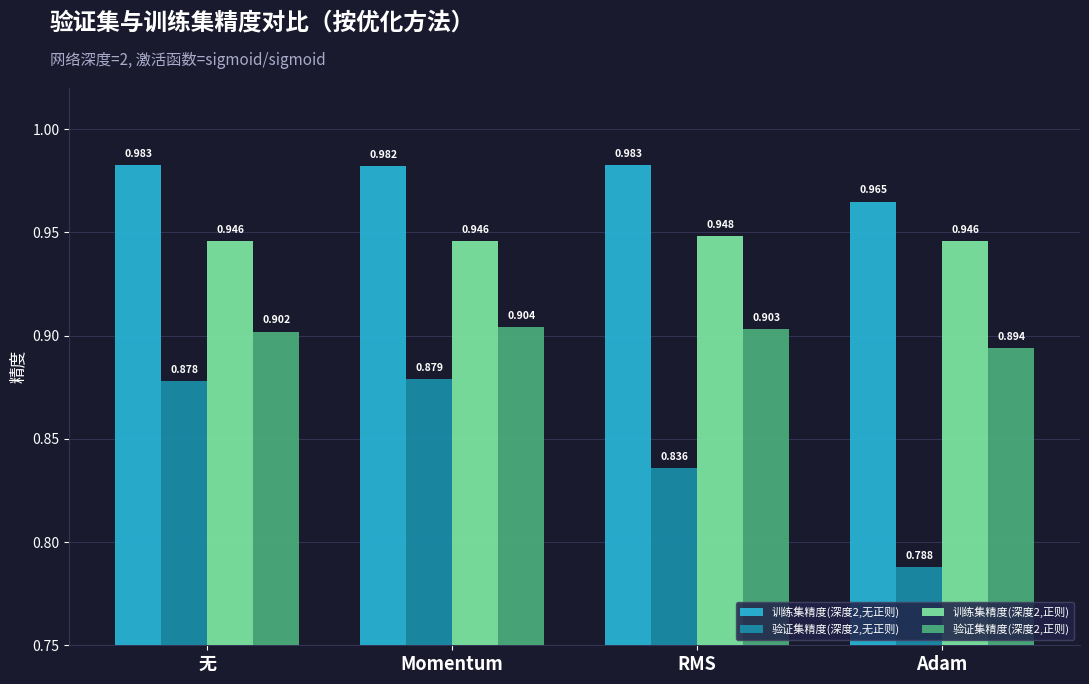

Which category has the lowest value across all series?

Adam